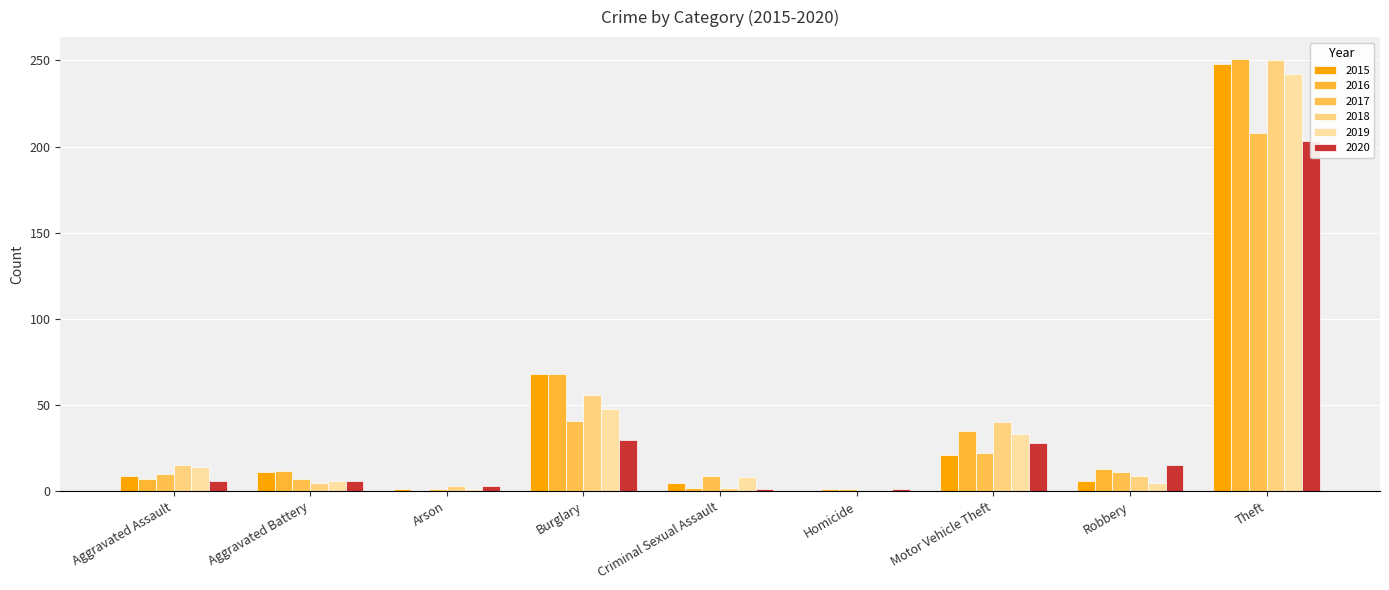

List the labels in order of 2017 value, largest first.

Theft, Burglary, Motor Vehicle Theft, Robbery, Aggravated Assault, Criminal Sexual Assault, Aggravated Battery, Arson, Homicide